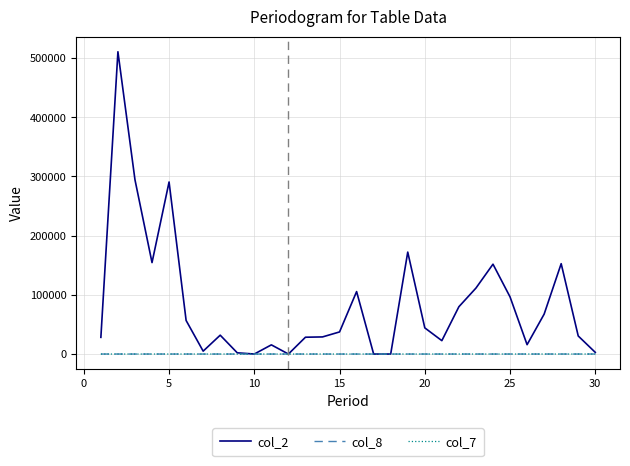

Which series has the widest spread of values?

col_2